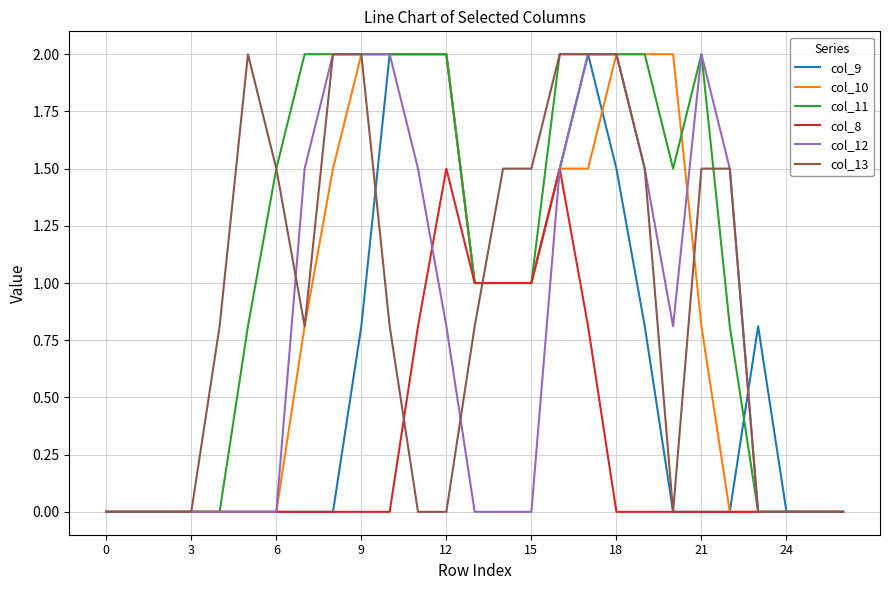

Which series has the largest total across all categories?

col_11